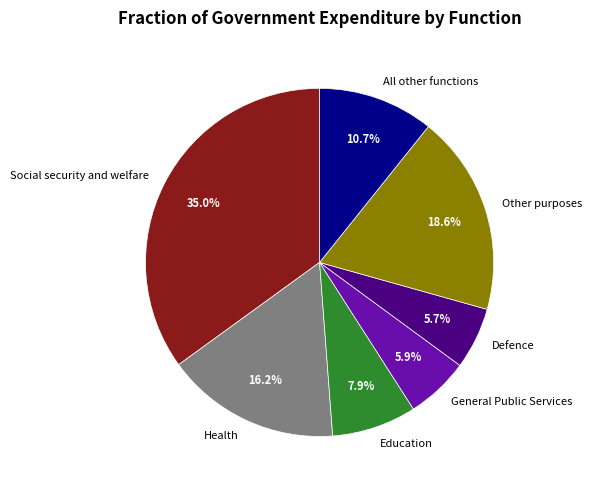

Which has a higher value, Defence or Social security and welfare?

Social security and welfare